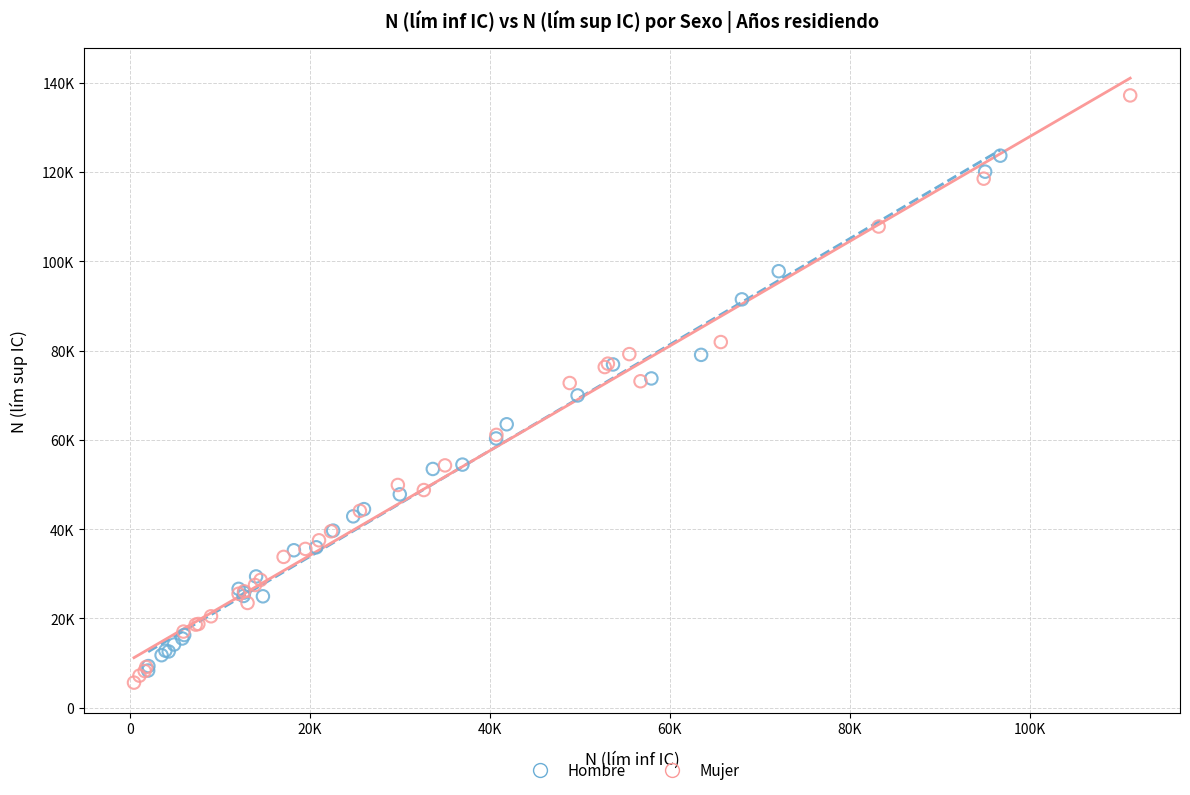

What are all the series names shown in the legend?

Hombre, Mujer